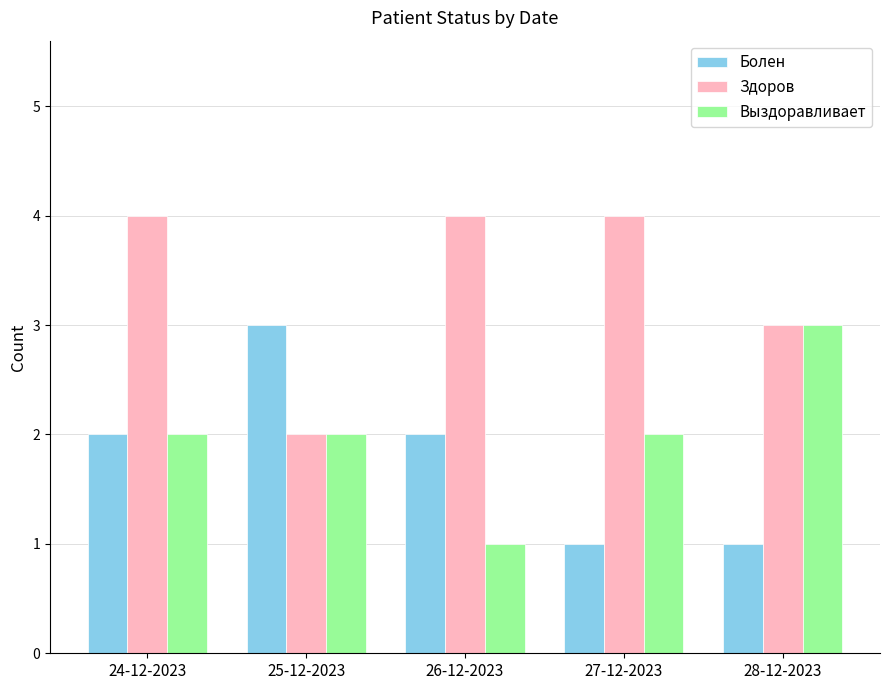

At which category is the sum across all series the highest?

24-12-2023